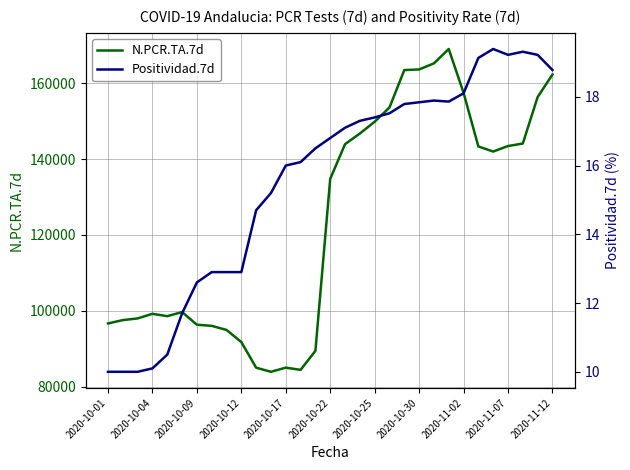

What is the difference between the maximum and minimum values in the N.PCR.TA.7d series?

85025